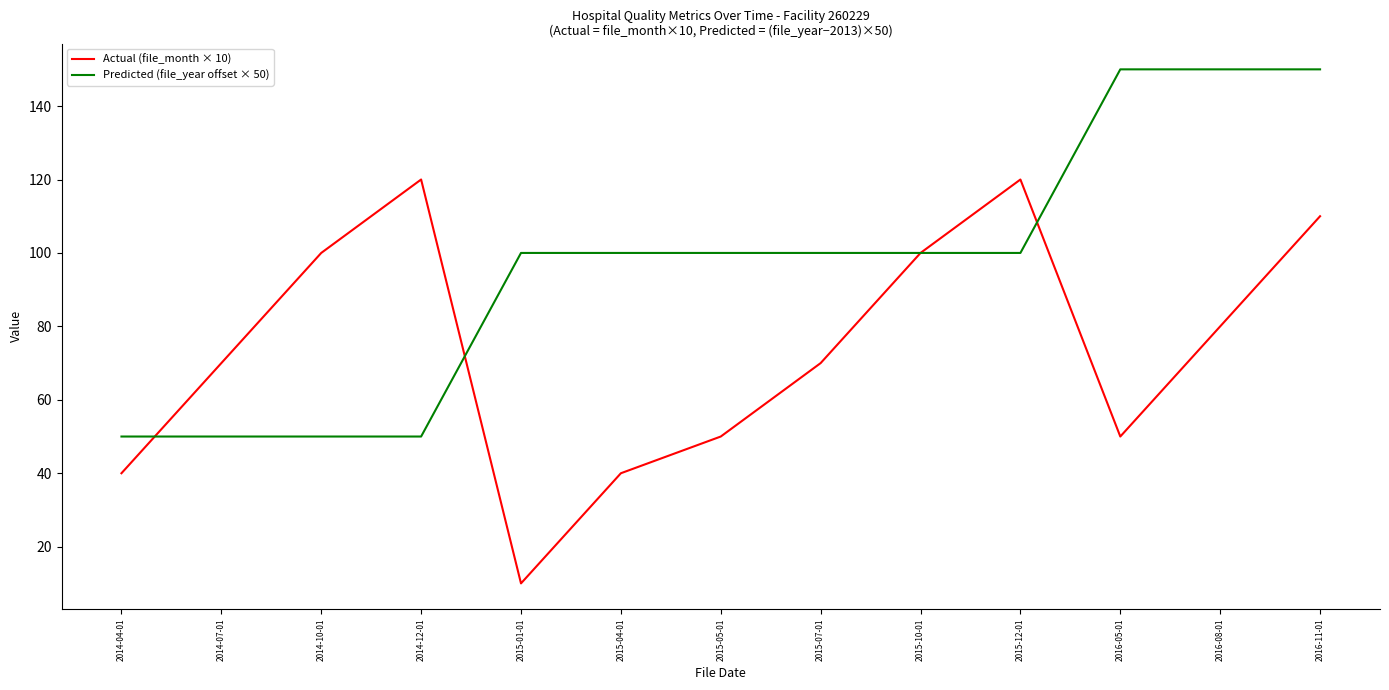

Where is the first local maximum for Actual (file_month × 10)?

2014-12-01